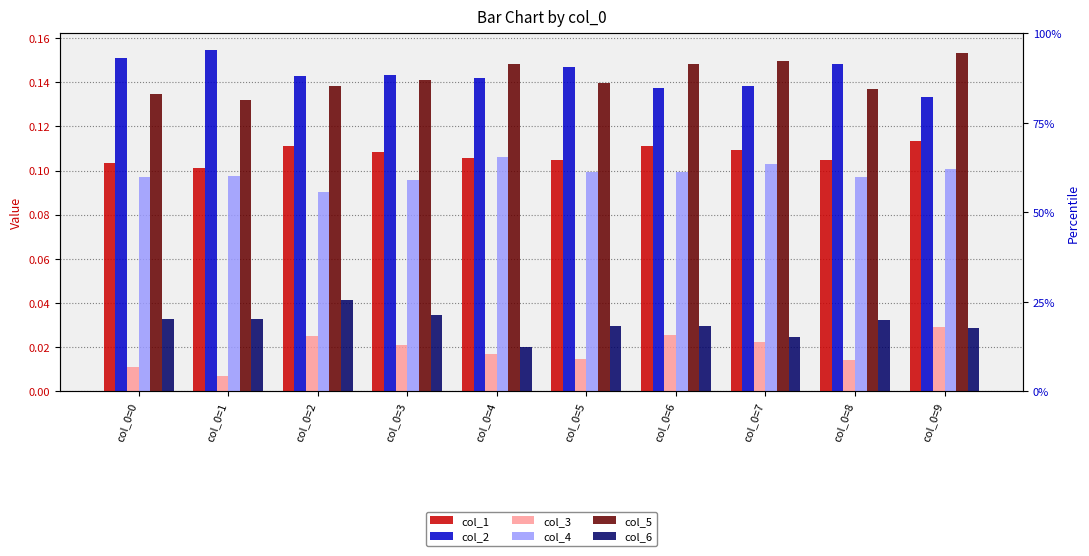

At which label does col_4 reach its minimum?

col_0=2